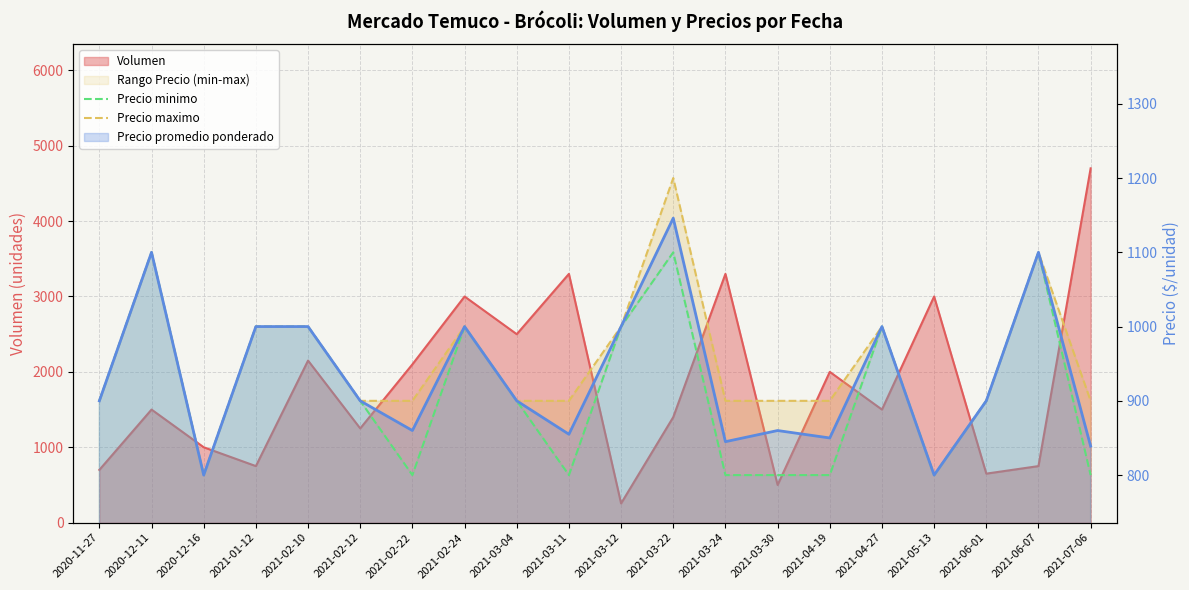

At which label is Precio minimo closest to 950?

2020-11-27